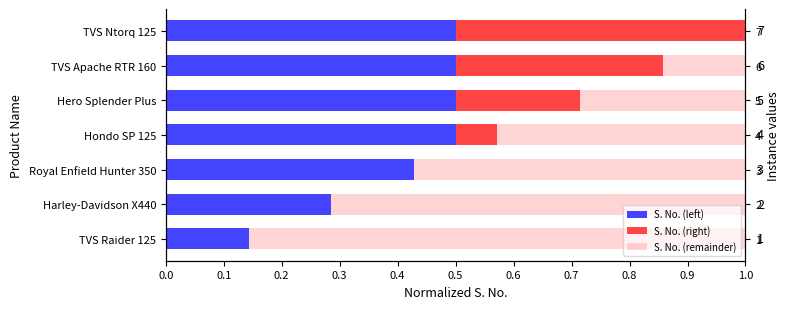

Is it true that S. No. (right) equals 0.1 at Hondo SP 125?

True